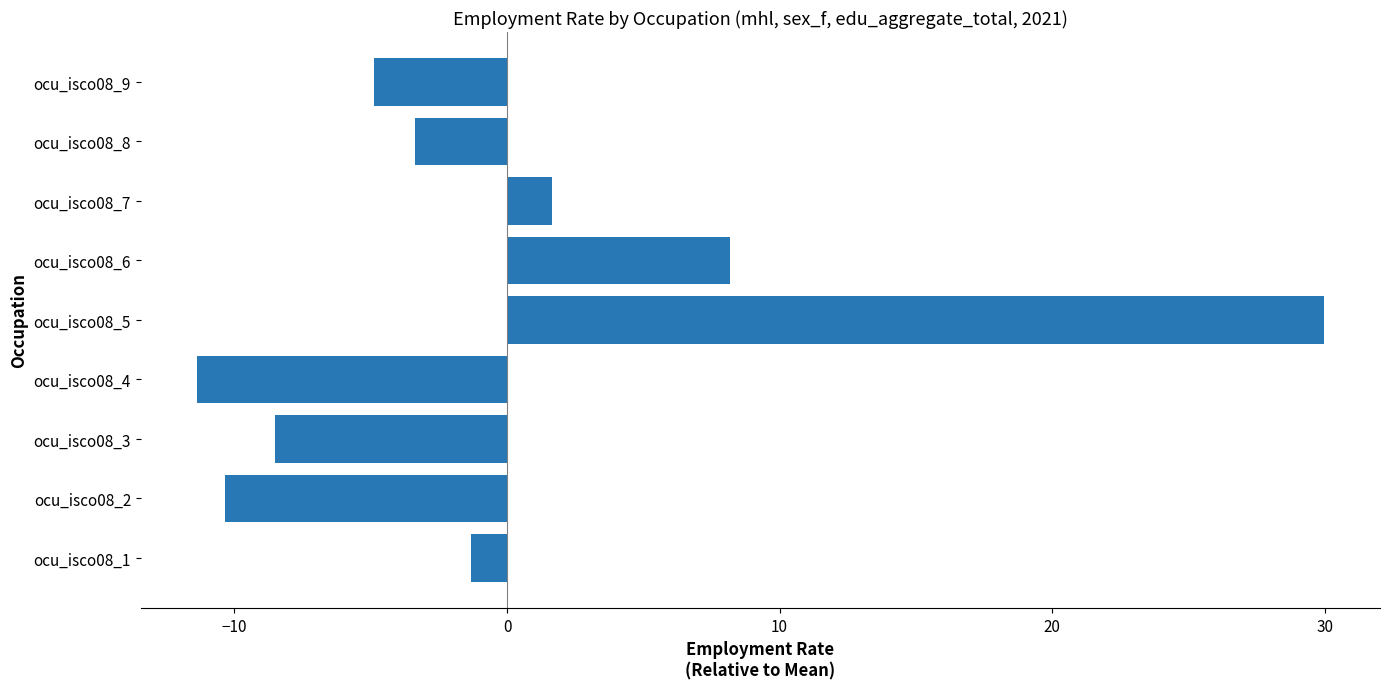

How many values are above zero?

3